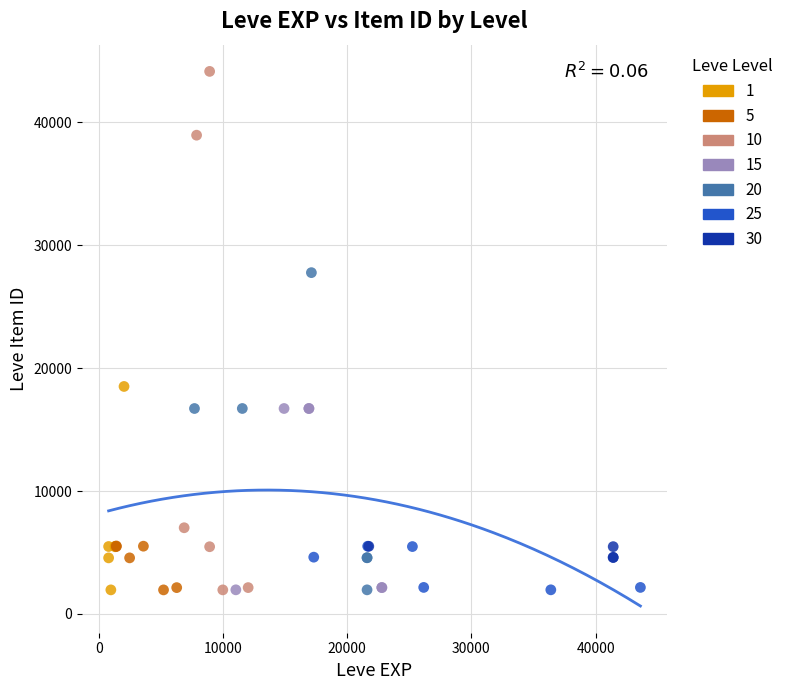

Which series has the largest Y range (max minus min)?

10